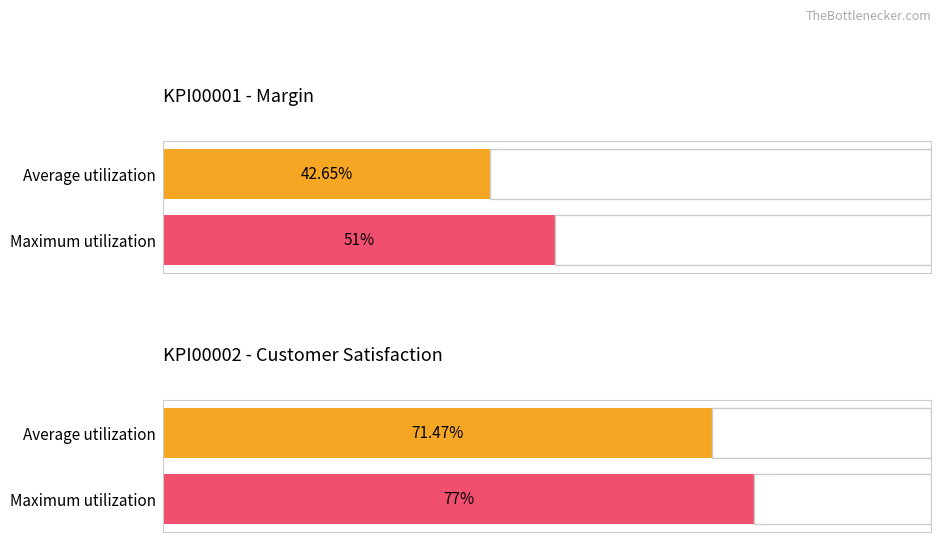

Rank the series by their average value, from lowest to highest.

Margin, Customer Satisfaction